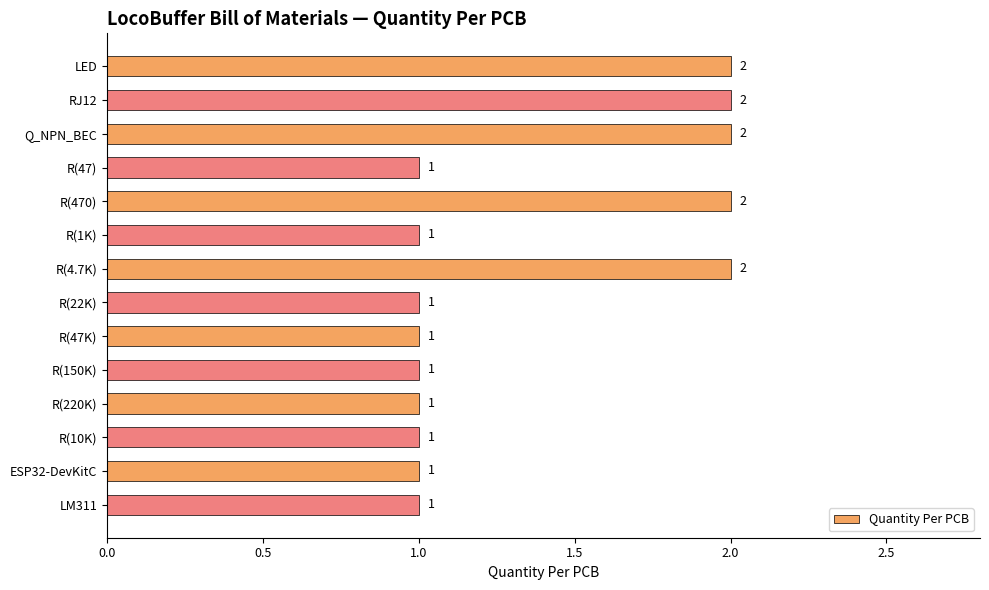

Count the number of values greater than 1.

5